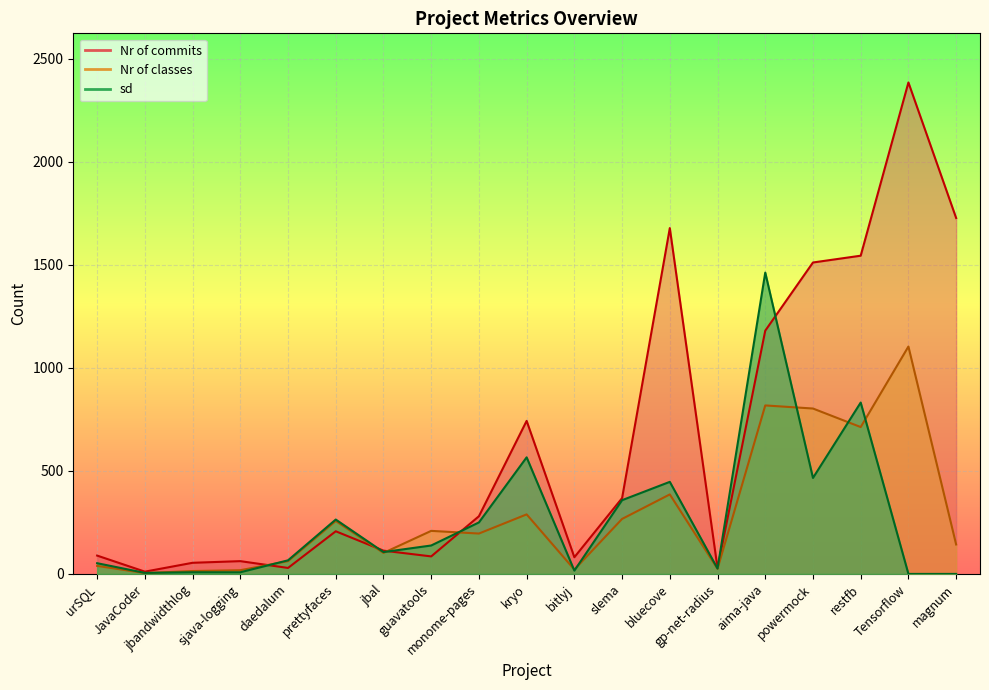

Reading left to right, extract all data points from this chart.

Nr of classes: 39	4	14	18	62	257	102	209	196	289	21	267	386	25	818	803	713	1104	143
Nr of commits: 89	11	54	62	29	207	113	85	280	743	81	368	1679	28	1181	1512	1545	2386	1728
sd: 52	5	8	8	66	264	106	138	250	566	16	358	447	26	1463	466	832	0	0